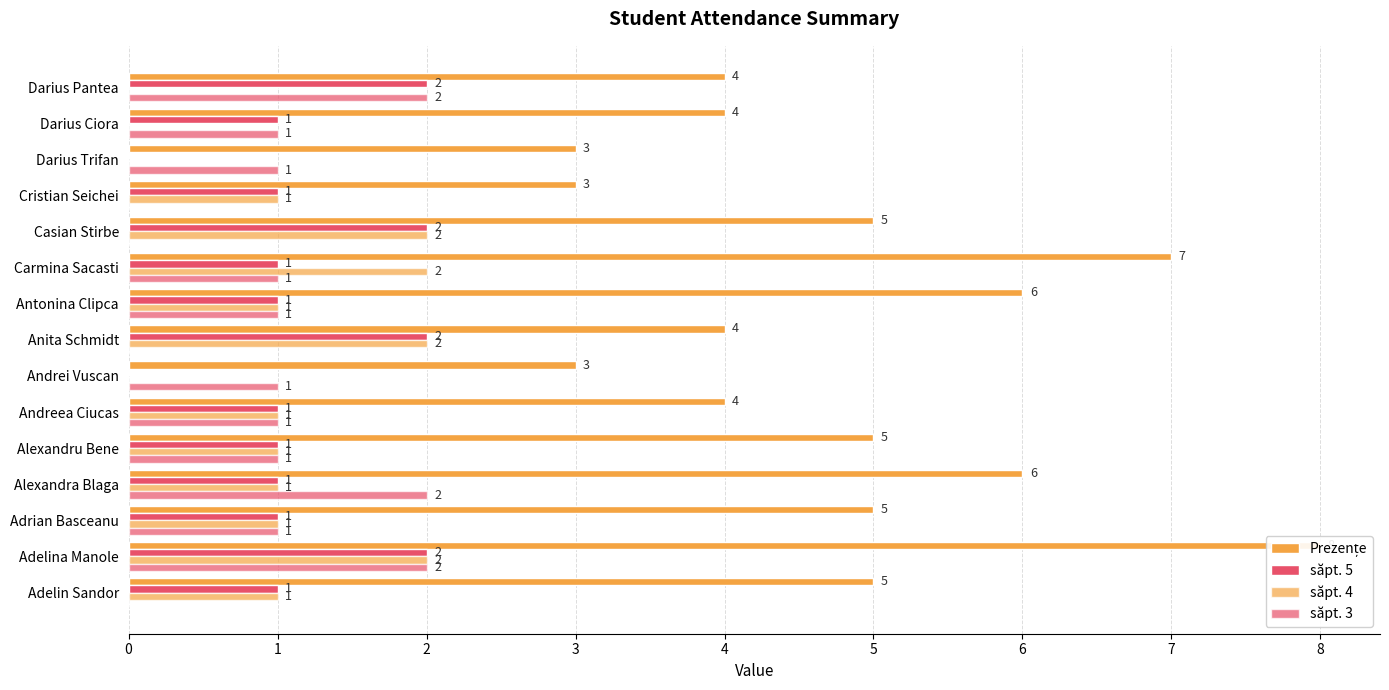

Rank the categories by Prezențe value from lowest to highest.

Andrei Vuscan, Cristian Seichei, Darius Trifan, Andreea Ciucas, Anita Schmidt, Darius Ciora, Darius Pantea, Adelin Sandor, Adrian Basceanu, Alexandru Bene, Casian Stirbe, Alexandra Blaga, Antonina Clipca, Carmina Sacasti, Adelina Manole